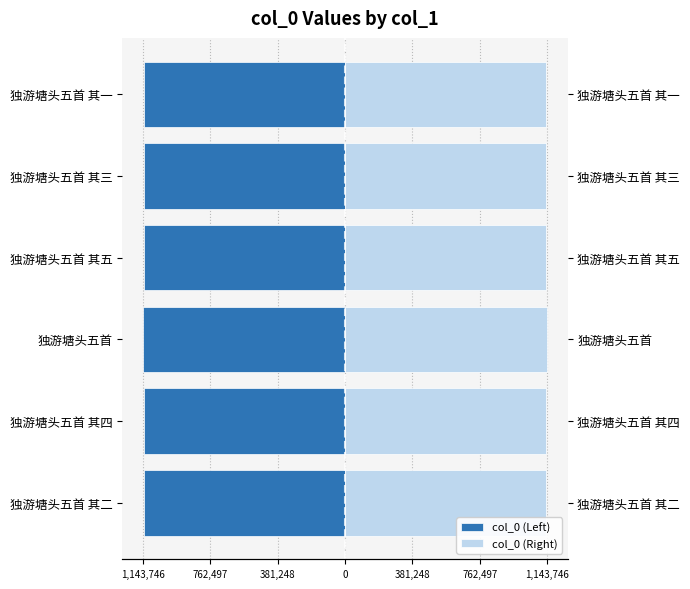

How many bars are there in each group?

2